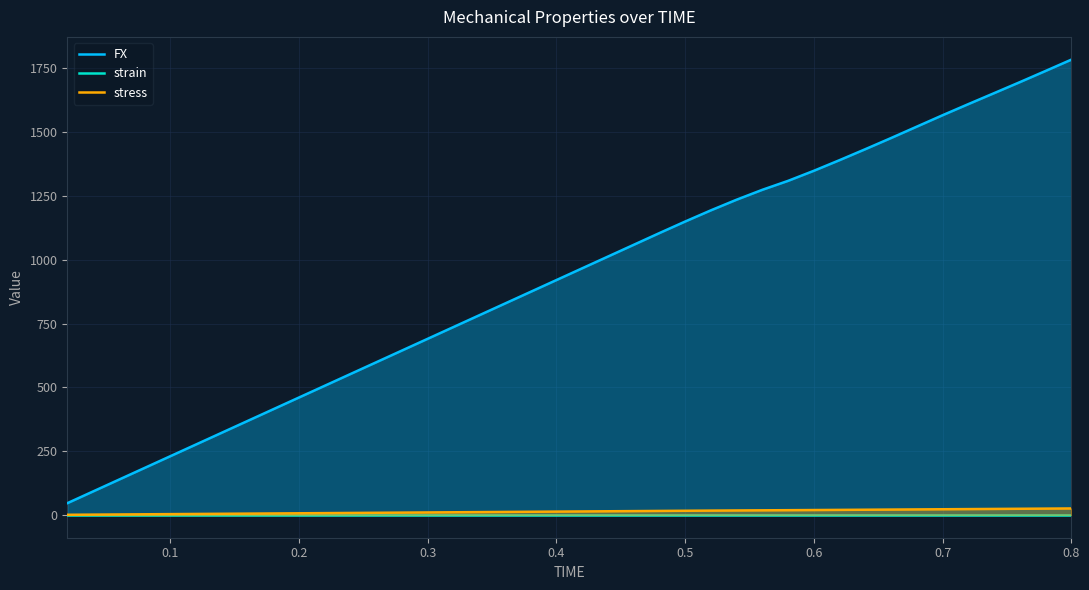

What is the maximum value shown in the chart?

1784.4